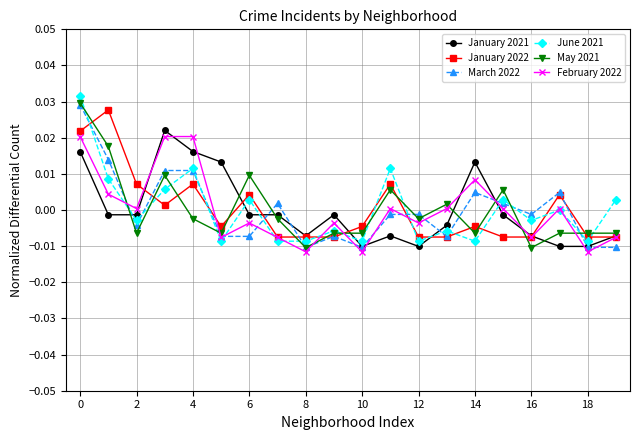

Which series has the largest range (max minus min)?

June 2021